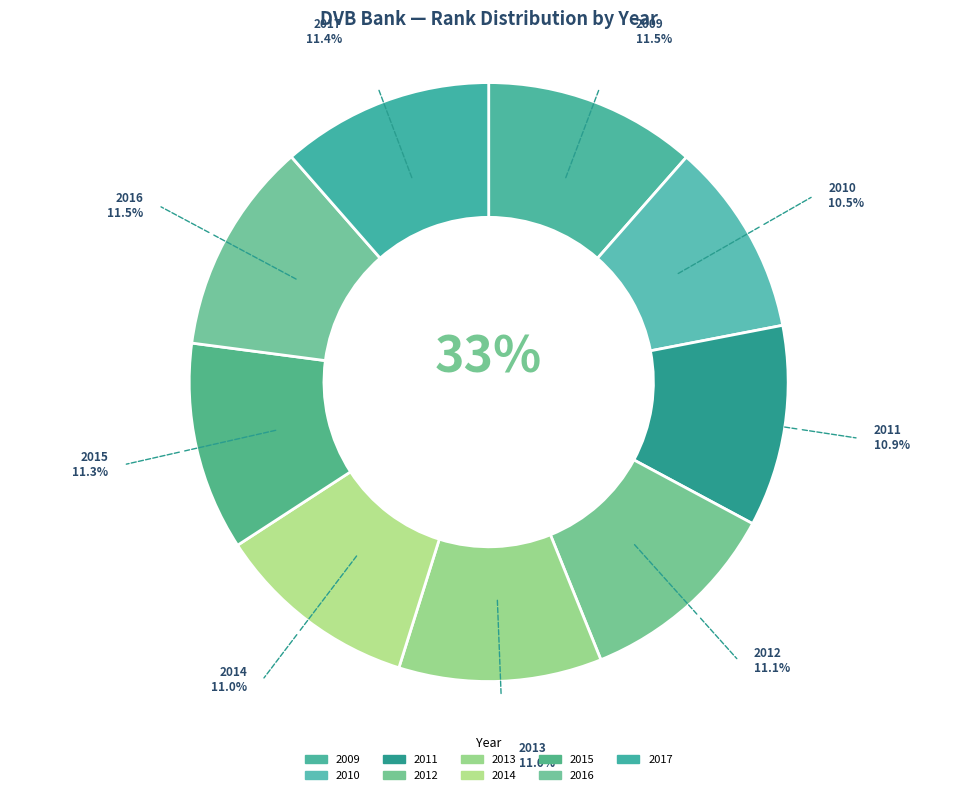

What percentage is the 2015 slice, to the nearest percent?

11%